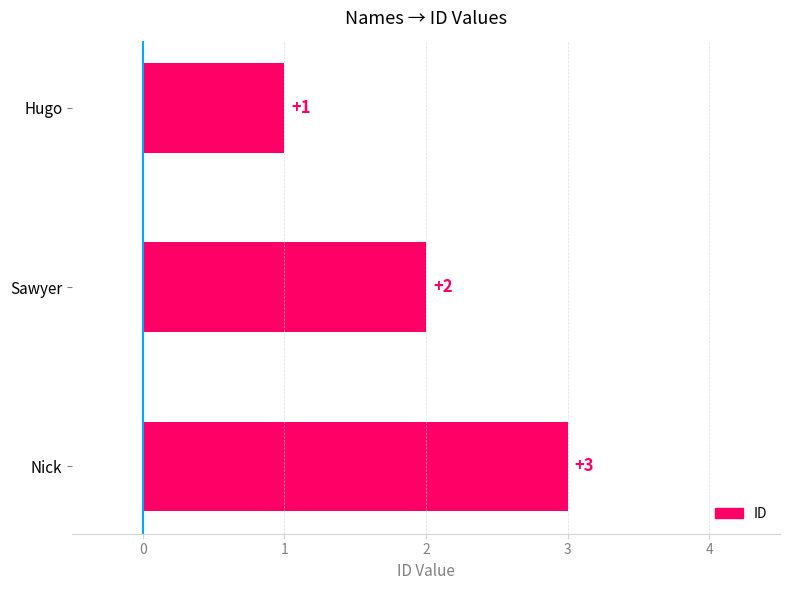

The chart shows a value of 3 at Nick. True or false?

True